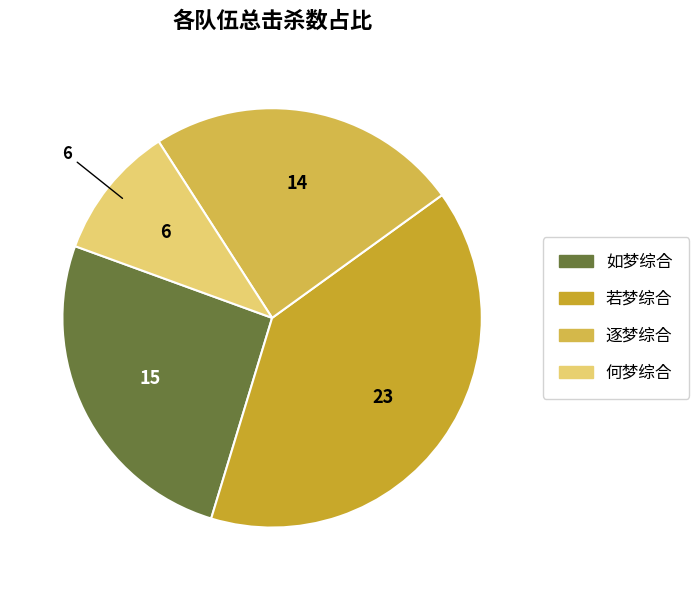

Which category has the biggest portion of the pie?

若梦综合